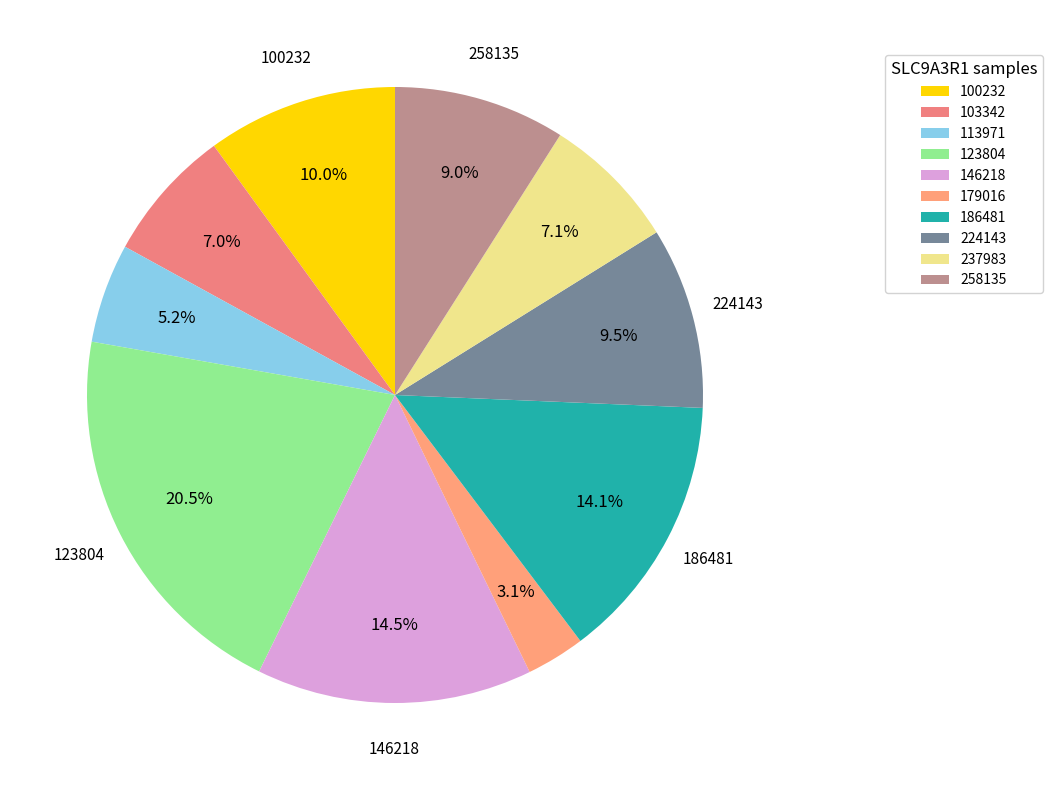

What is the smallest slice in the pie chart?

179016